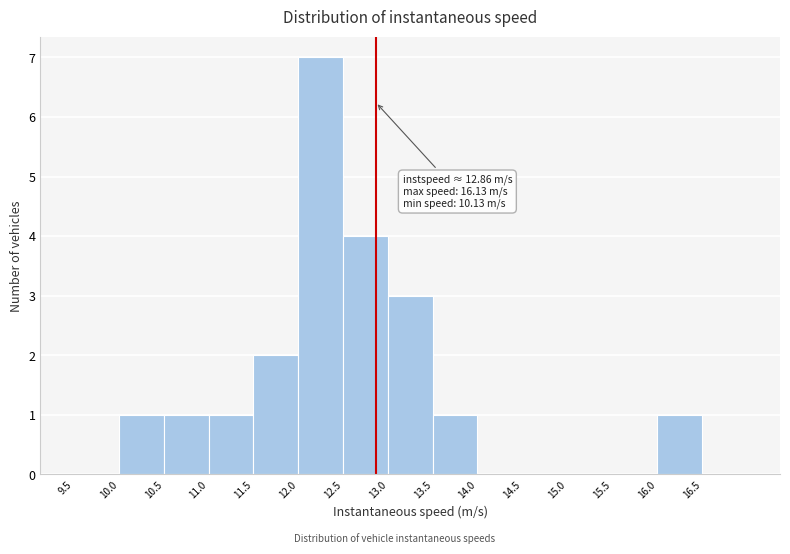

Over which range of the x-axis is the bar tallest?

12.0 to 12.5